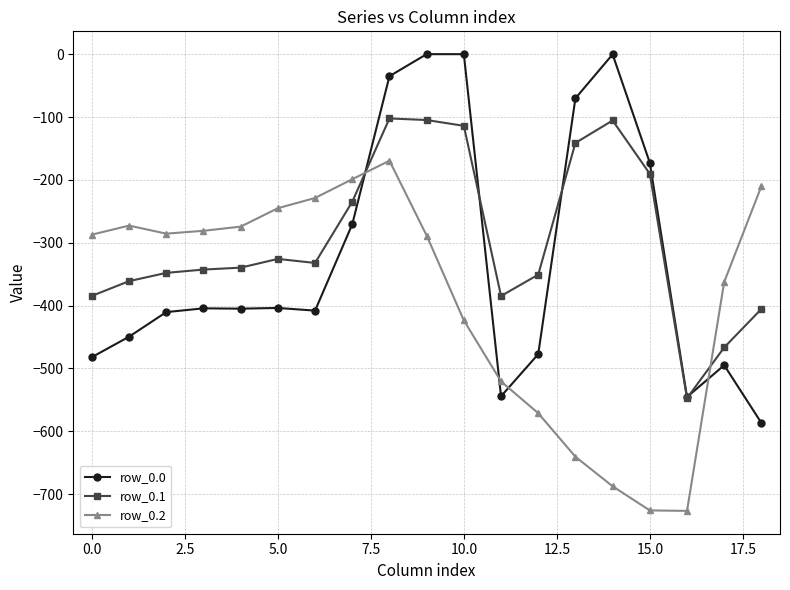

True or false: row_0.2 and row_0.0 cross at least once.

True